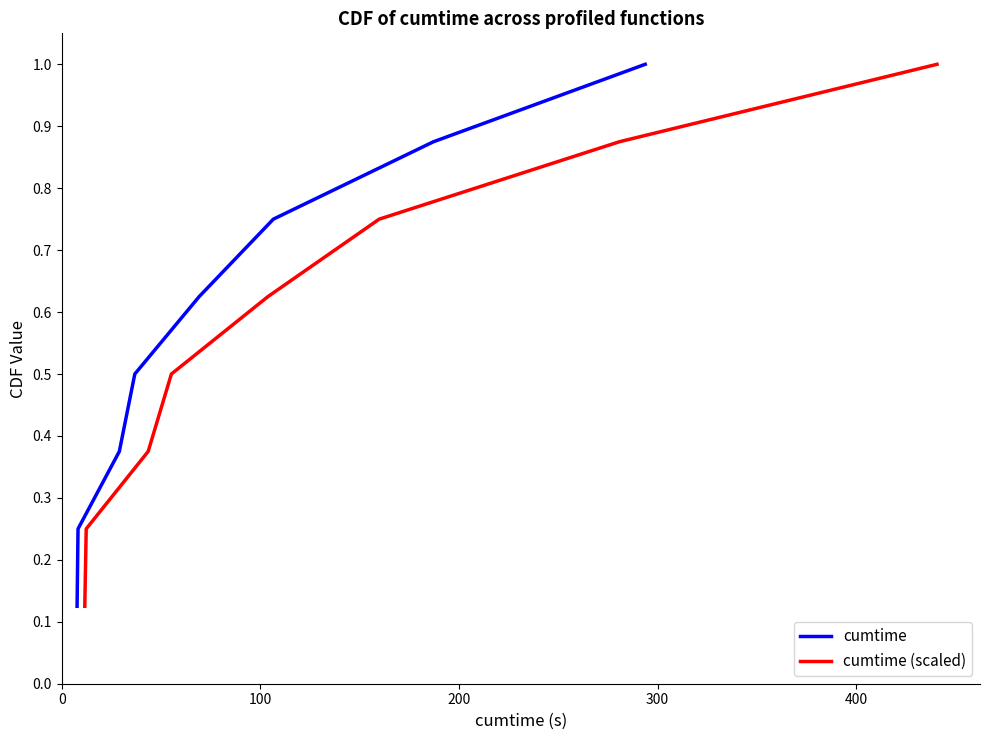

Reading left to right, transcribe all the data shown in this chart.

cumtime: 0.1	0.2	0.4	0.5	0.6	0.8	0.9	1.0
cumtime (scaled): 0.1	0.2	0.4	0.5	0.6	0.8	0.9	1.0